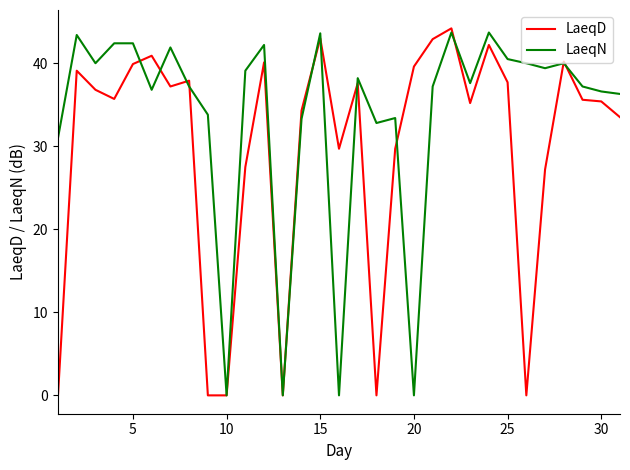

At how many categories does at least one series exceed 4?

29